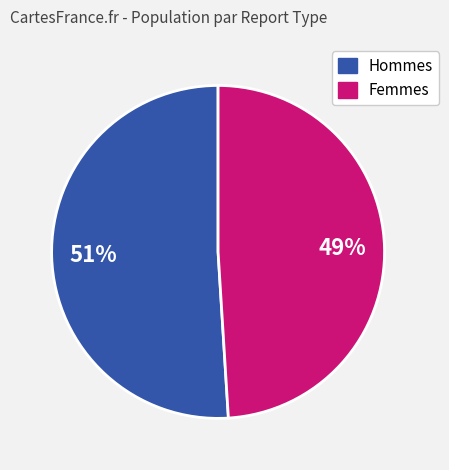

Is there any slice that represents more than half of the pie?

Yes